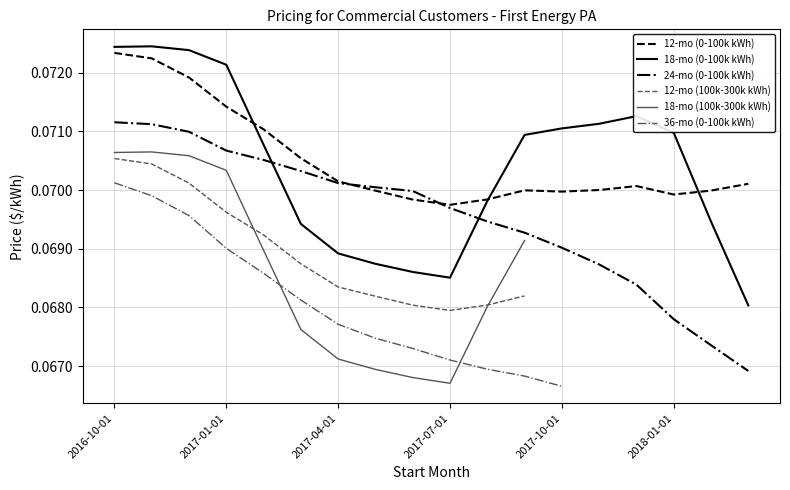

True or false: 24-mo (0-100k kWh) and 18-mo (0-100k kWh) intersect in this chart.

True